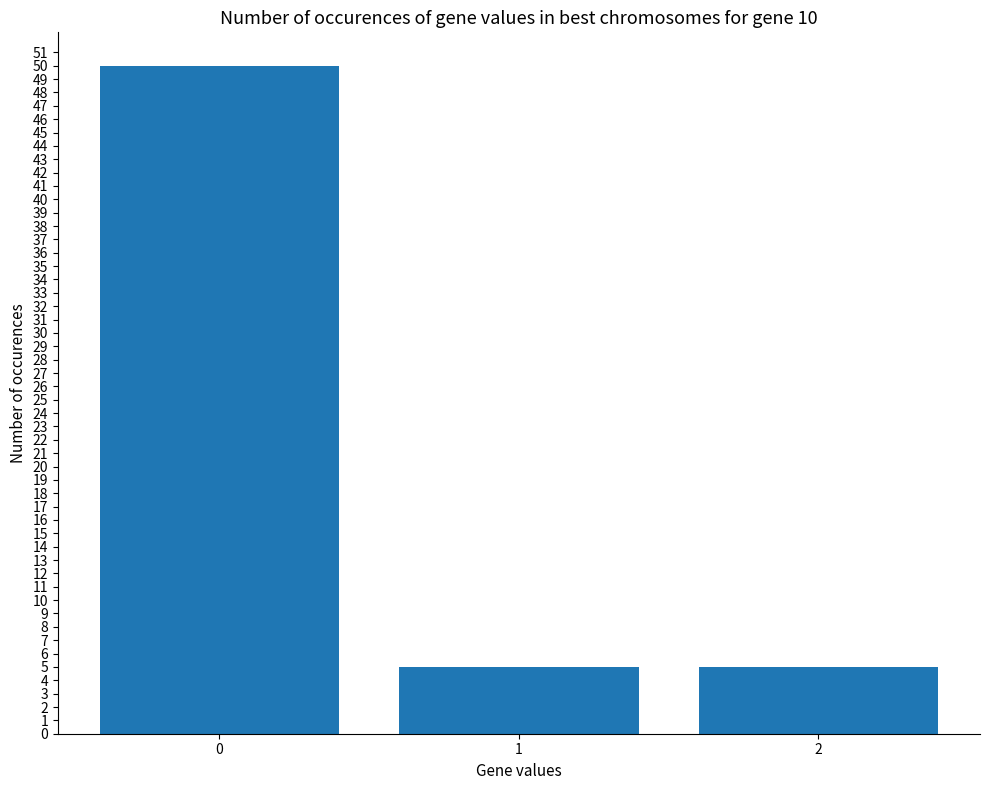

True or false: the data shows 5 at 2.

True